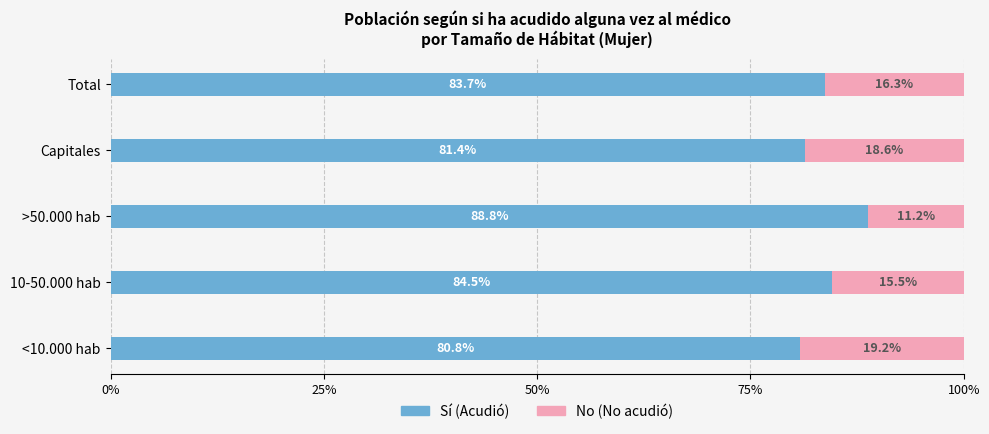

What are all the series names shown in the legend?

Sí (Acudió), No (No acudió)